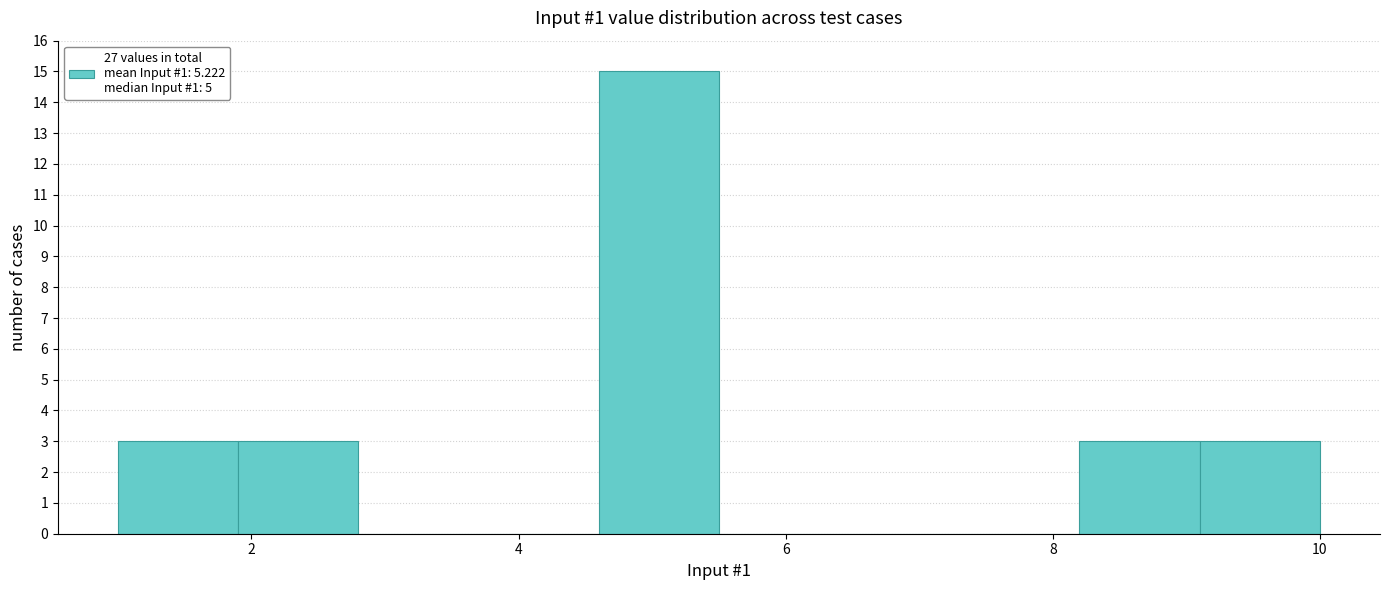

What is the height of the bar covering 9.1 to 10.0 on the x-axis? Neither the bar edges nor the heights are printed on the chart, so give them approximately, as read against the axes.

3